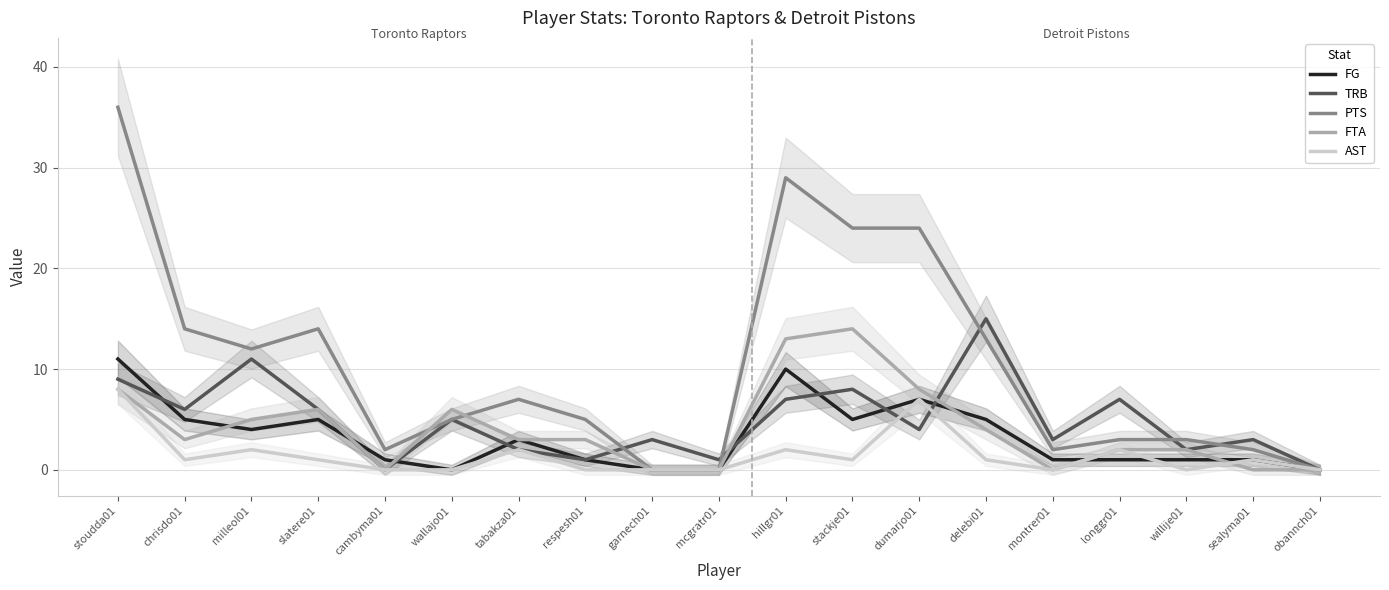

True or false: FTA has a value of 10 at slatere01.

False